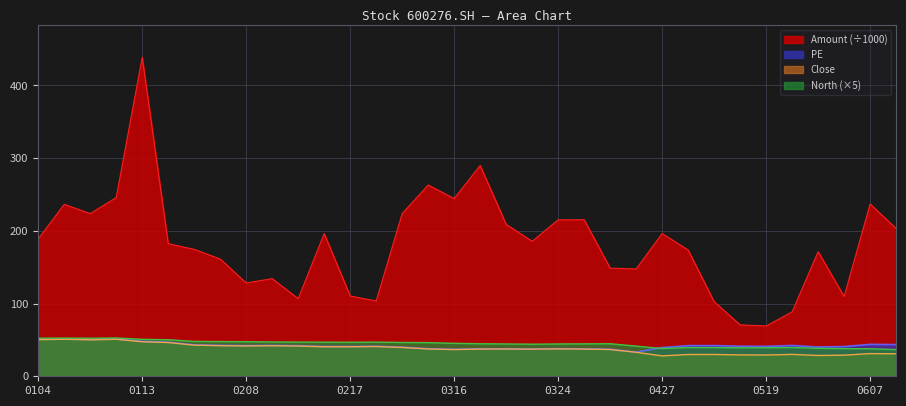

True or false: Amount and Close intersect in this chart.

False